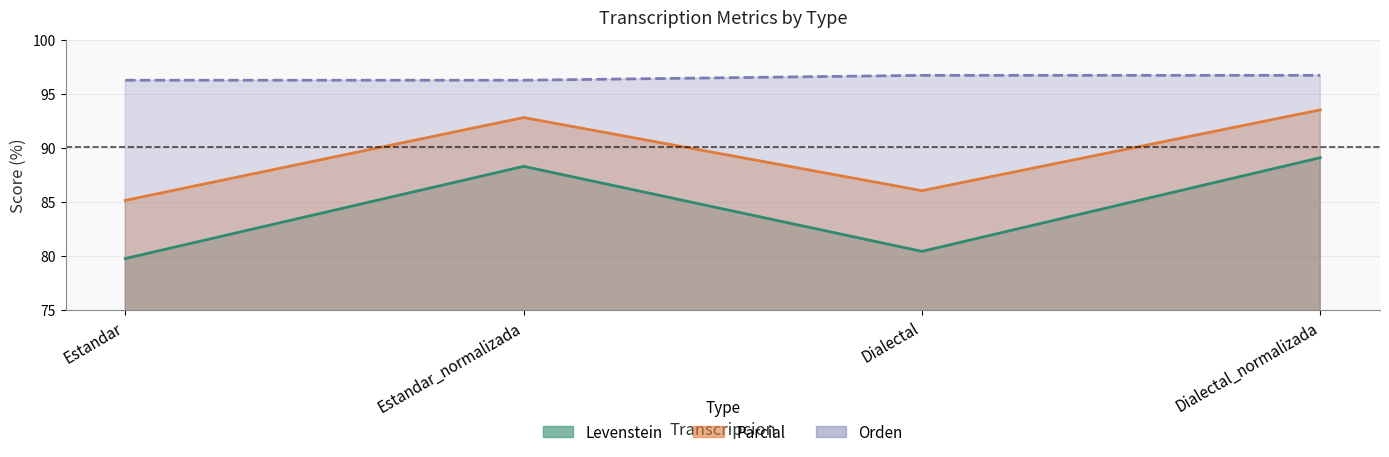

Reading left to right, list all the values displayed in this chart.

Levenstein: Estandar=79.8	Estandar_normalizada=88.3	Dialectal=80.4	Dialectal_normalizada=89.1
Parcial: Estandar=85.1	Estandar_normalizada=92.8	Dialectal=86.0	Dialectal_normalizada=93.5
Orden: Estandar=96.3	Estandar_normalizada=96.3	Dialectal=96.7	Dialectal_normalizada=96.7